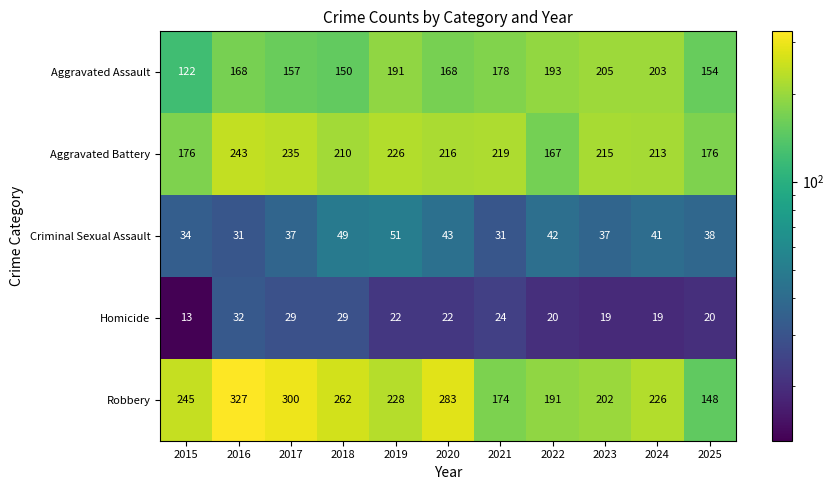

What is the greatest value displayed?

327